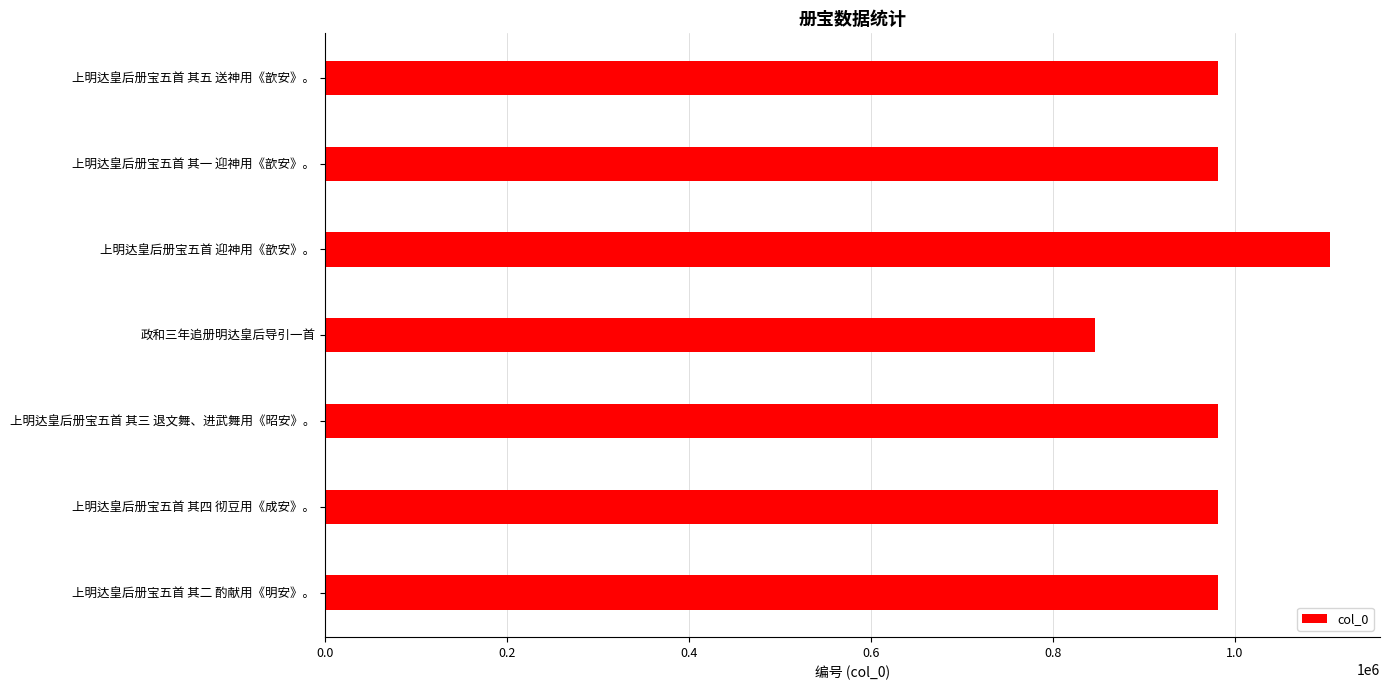

What is the ratio of the value at 上明达皇后册宝五首 迎神用《歆安》。 to the value at 上明达皇后册宝五首 其一 迎神用《歆安》。?

1.1